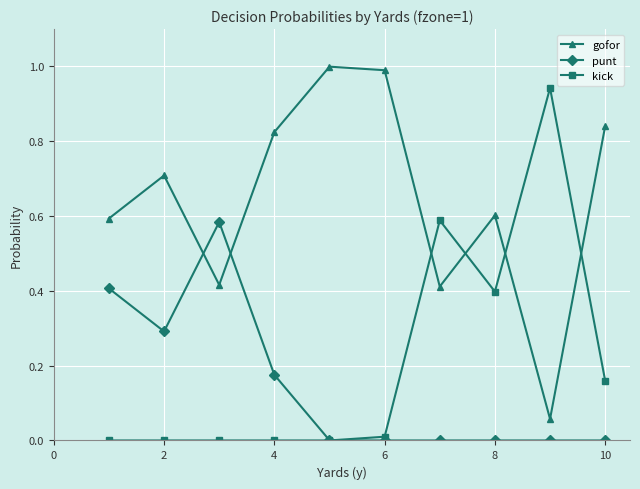

How many interior local peaks does the gofor series have?

3